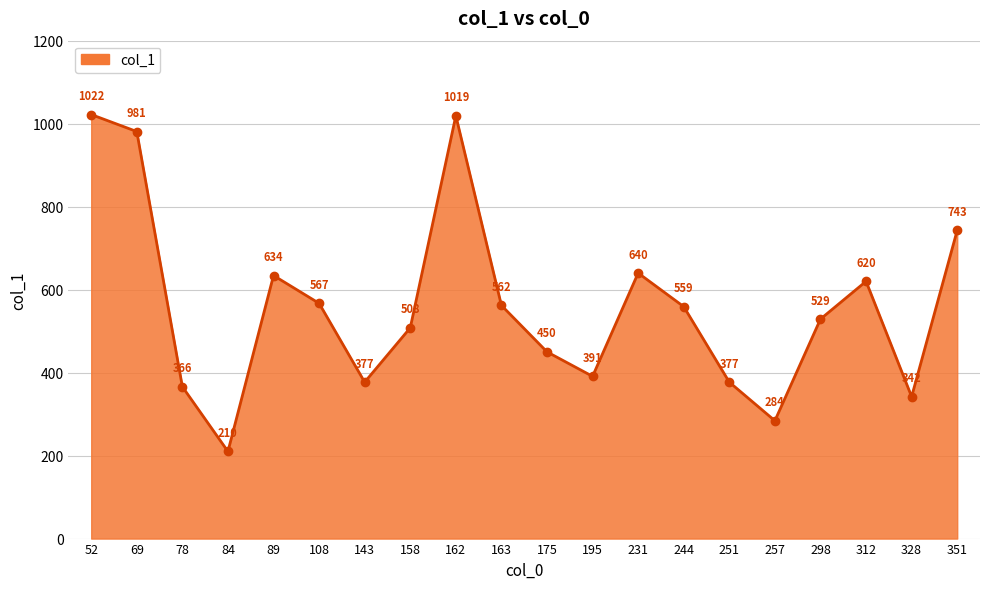

Reading left to right, extract all data points from this chart.

52=1022	69=981	78=366	84=210	89=634	108=567	143=377	158=508	162=1019	163=562	175=450	195=391	231=640	244=559	251=377	257=284	298=529	312=620	328=342	351=743